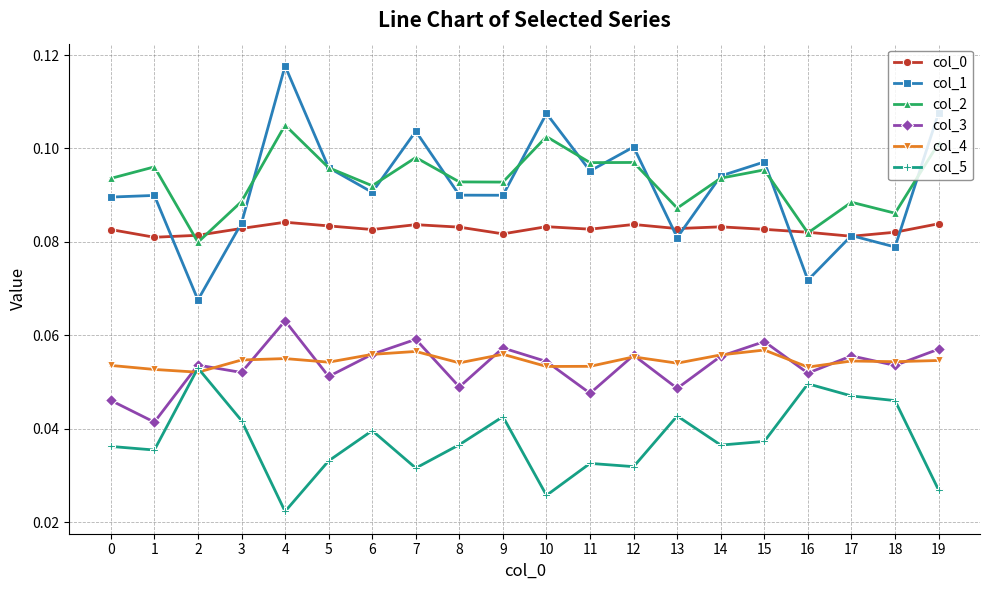

Which series has the largest total across all categories?

col_2